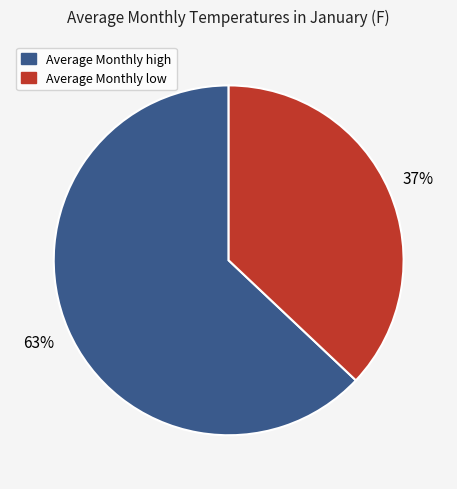

What is the ratio of the value at Average Monthly high to the value at Average Monthly low?

1.7